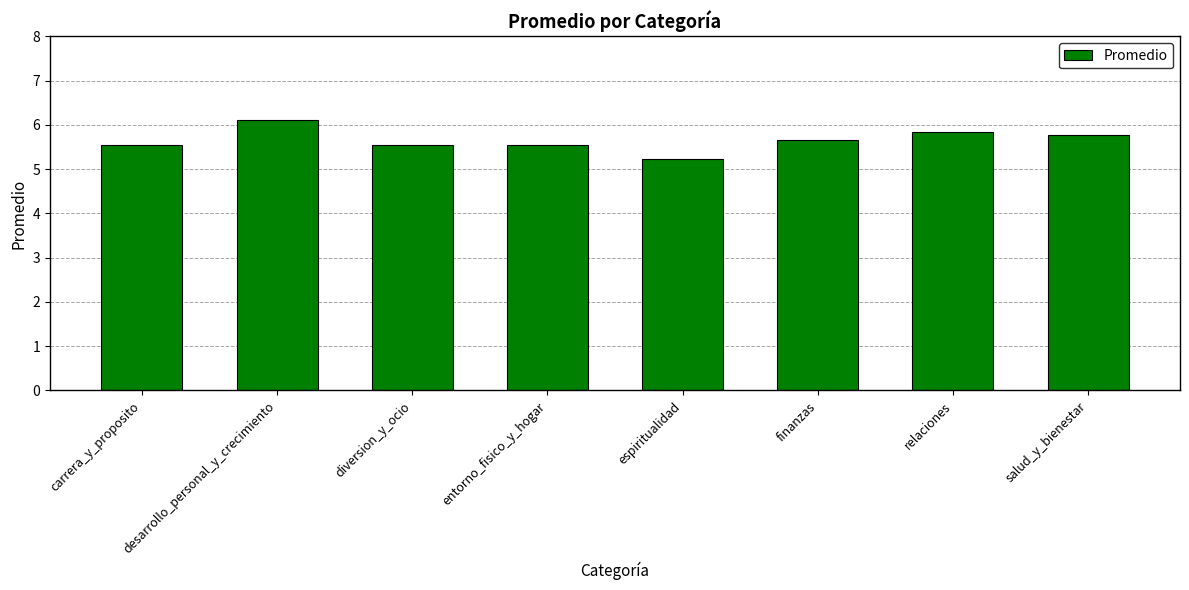

The value at espiritualidad is 1.9. True or false?

False